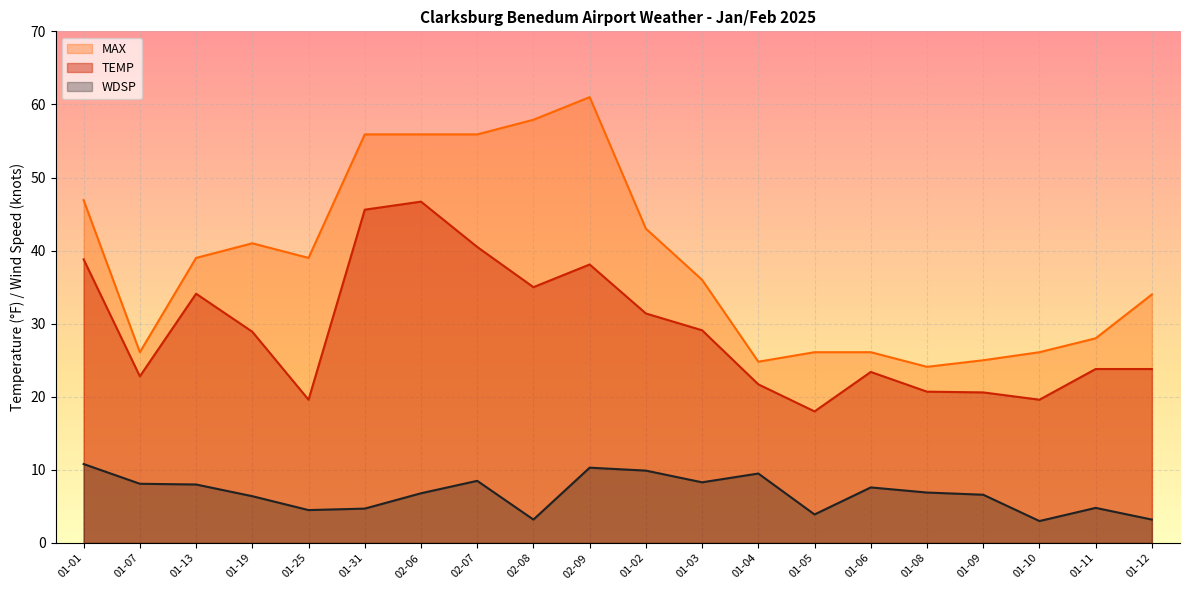

The MAX series shows 41.0 at 01-19. True or false?

True